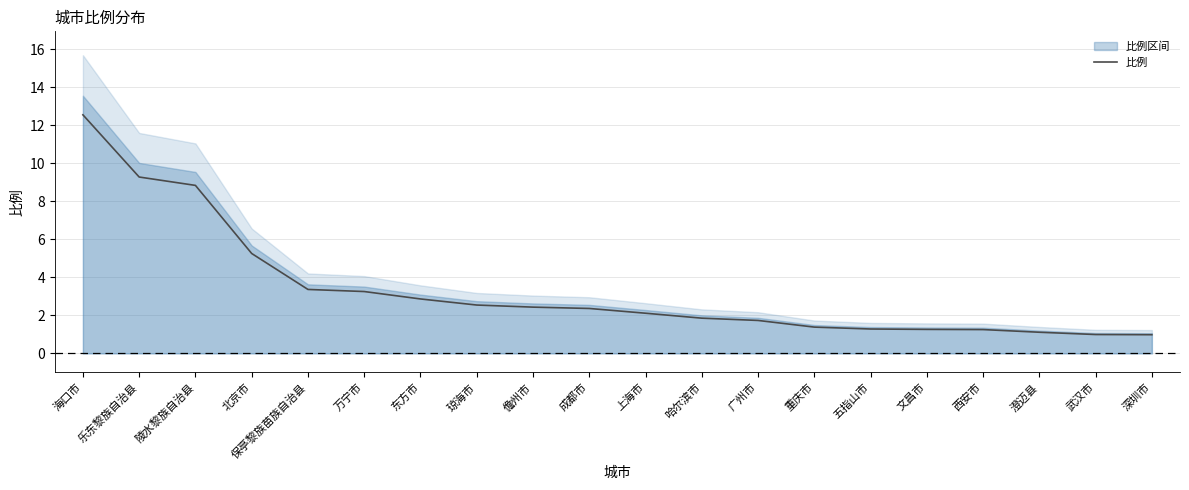

What is the maximum value for 比例?

12.5